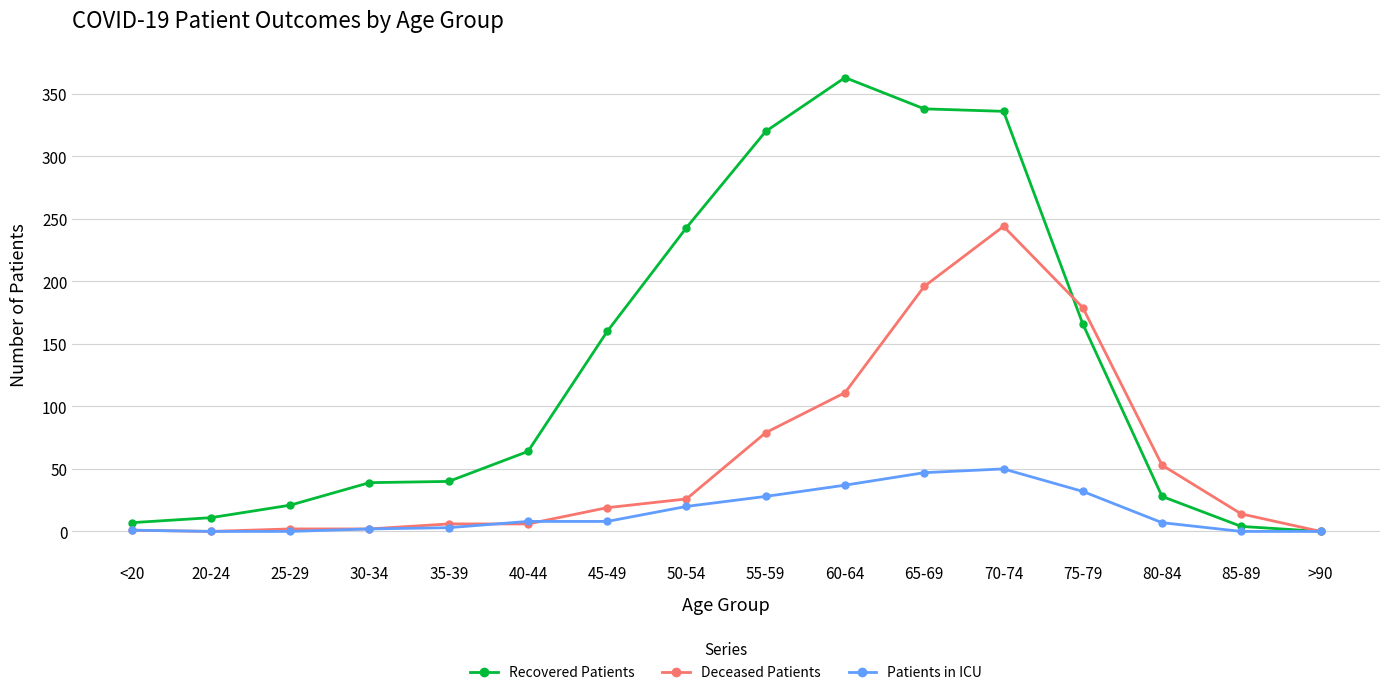

Read the Deceased Patients value at 50-54, to the nearest 5.

25